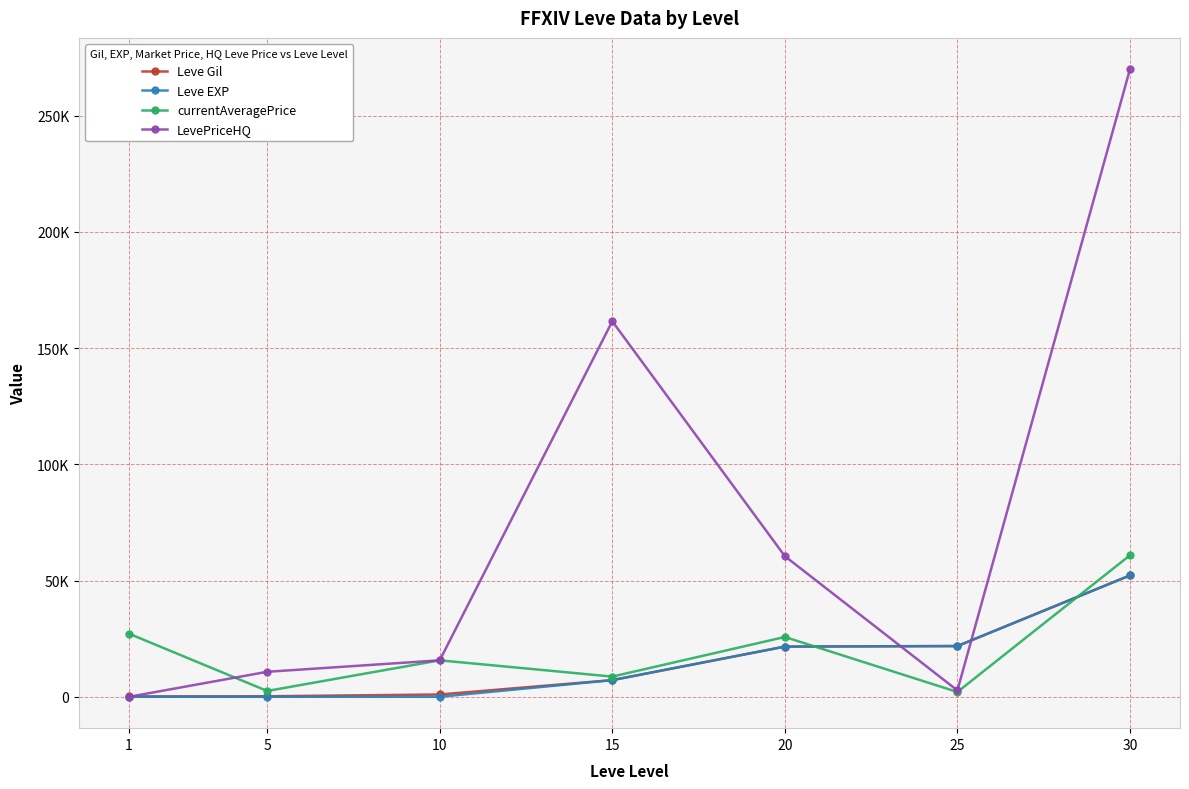

What are all the series names shown in the legend?

Leve Gil, Leve EXP, currentAveragePrice, LevePriceHQ